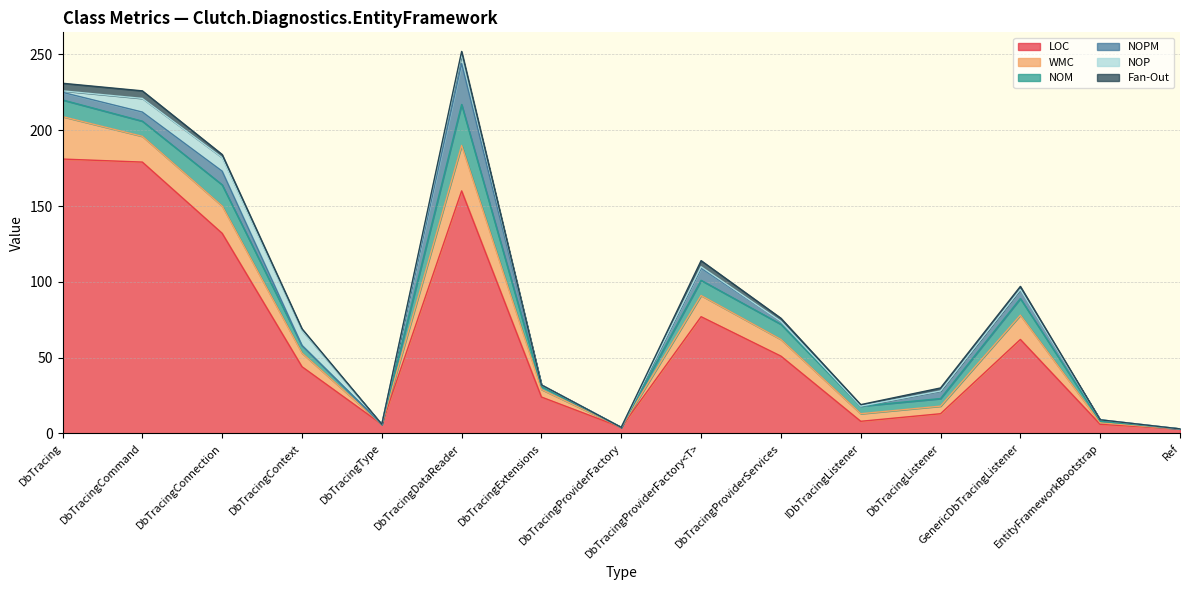

Between DbTracing and DbTracingListener, which is larger?

DbTracing